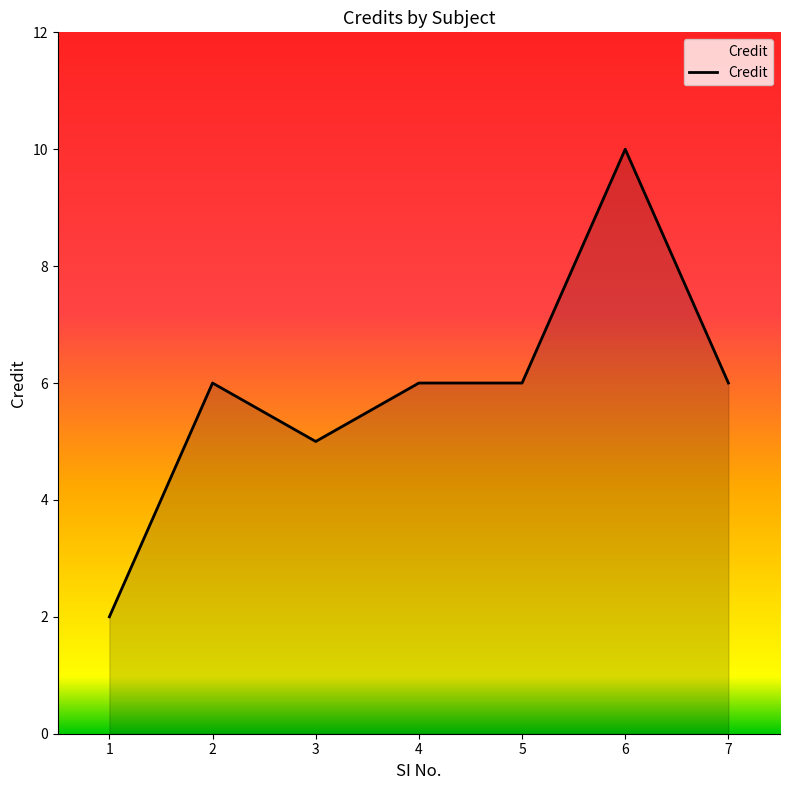

Does the chart display data point markers on the line(s)?

No